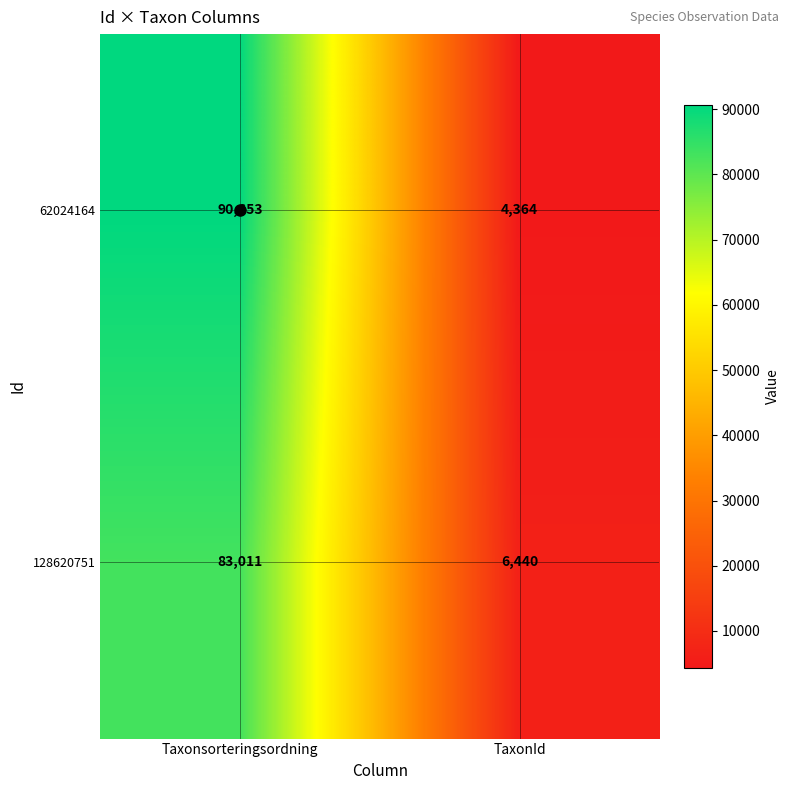

What is the minimum value shown in the chart?

4364